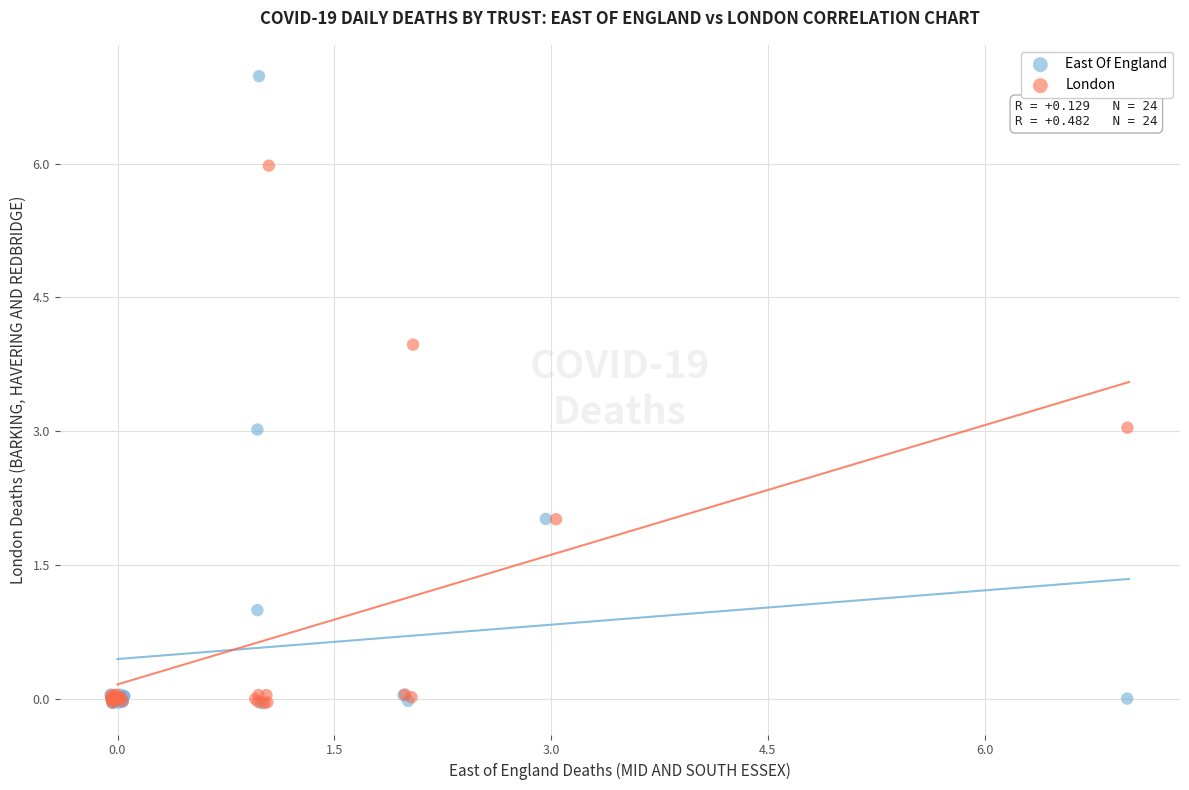

Which series reaches the maximum Y coordinate?

East Of England